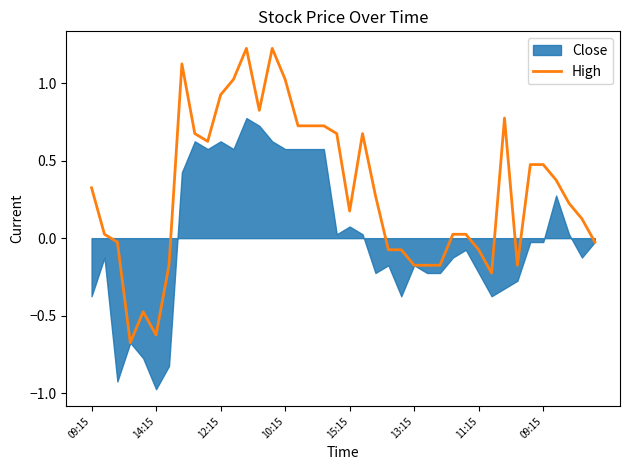

How many interior local peaks (higher than both neighbors) does the data have?

6